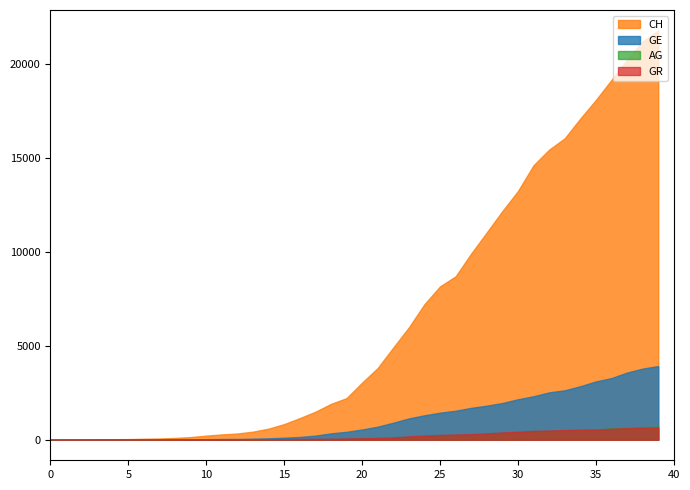

Is it true that GE equals 1.0 at 2?

True